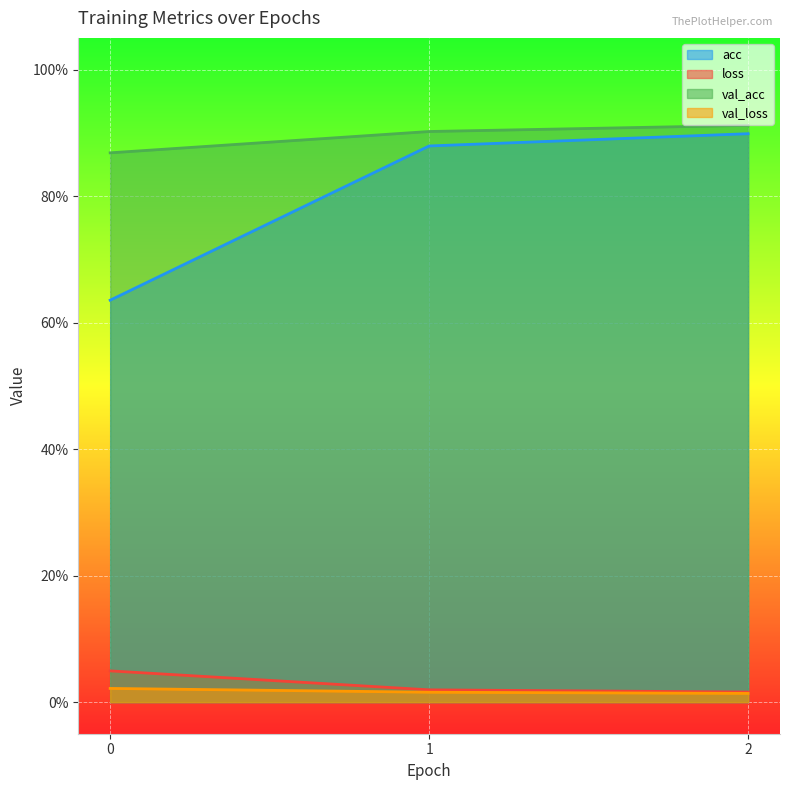

Which series has the largest total across all categories?

val_acc